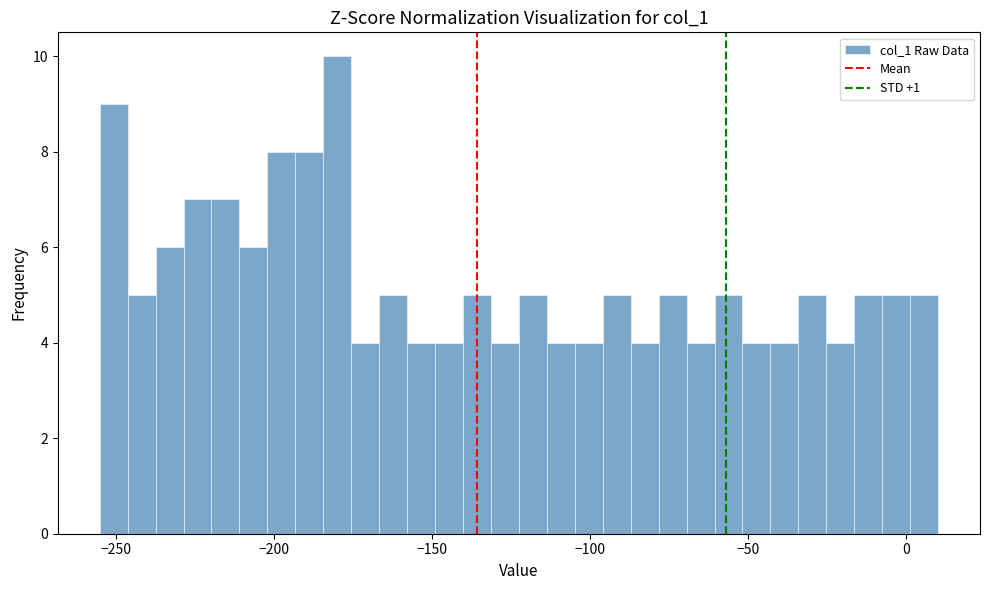

Read against the x-axis, roughly where is the centre of the tallest bar?

-180